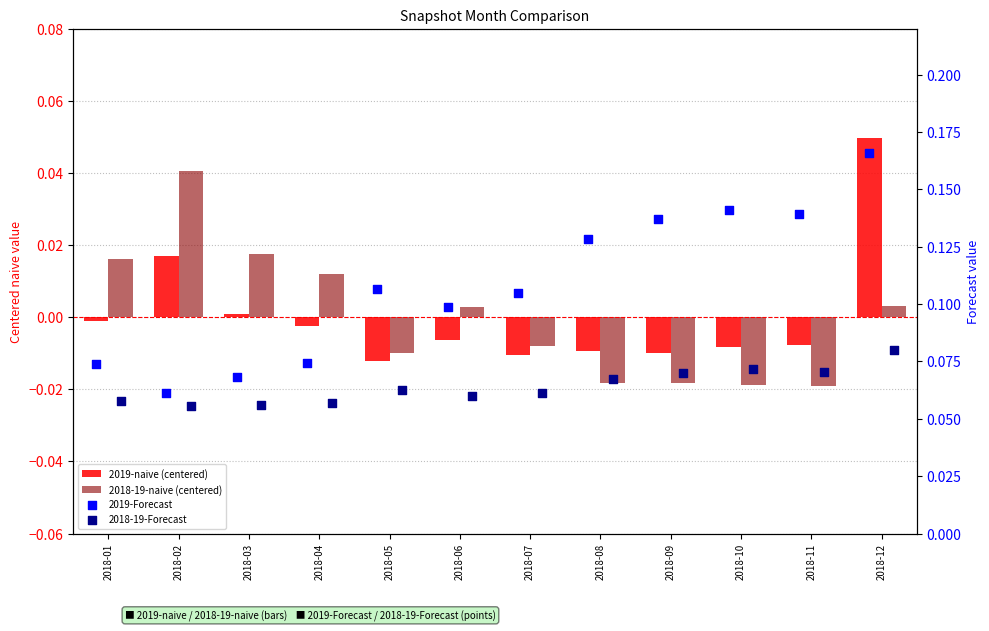

At which category is the sum across all series the highest?

2018-12